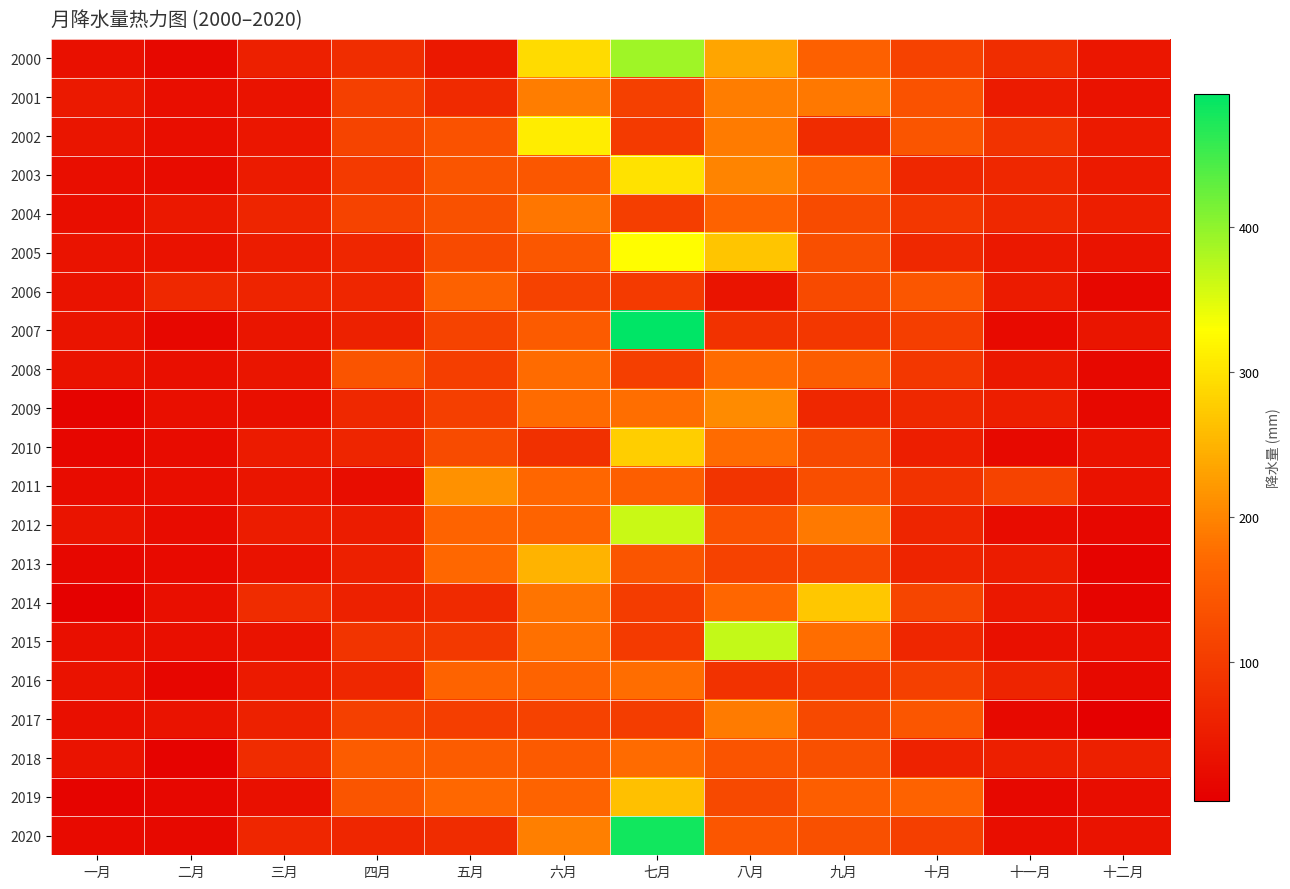

Which series changed the most between 四月 and 十二月?

2008